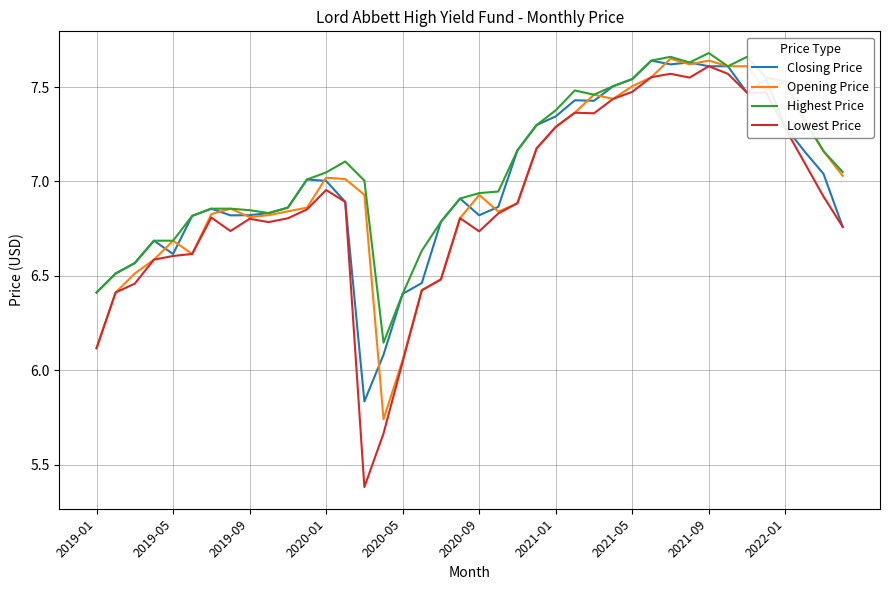

What is the smallest value displayed?

5.4